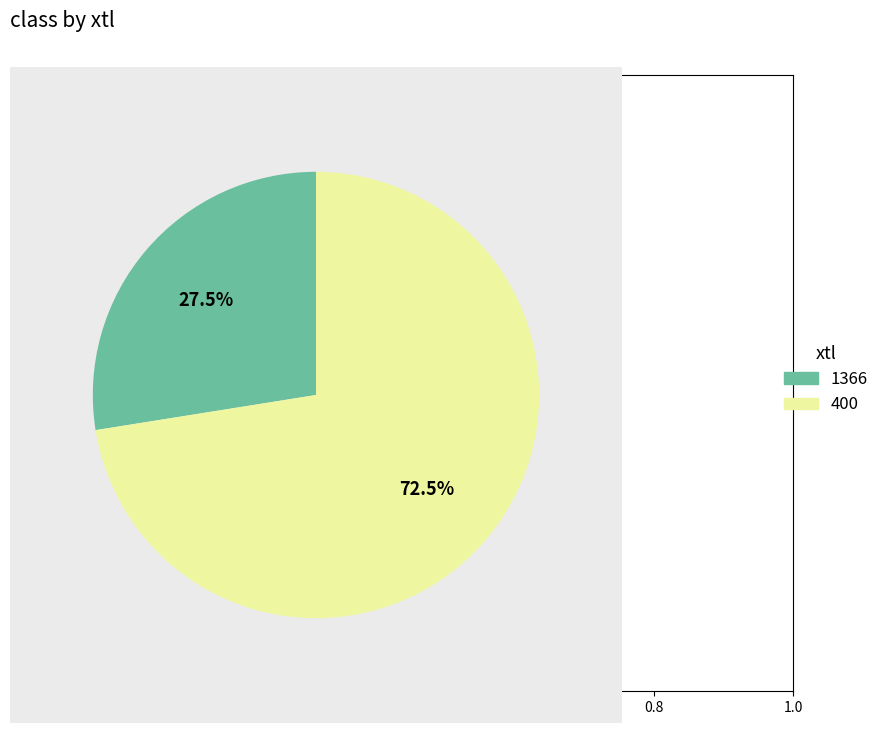

What is the ratio of the value at 400 to the value at 1366?

2.6